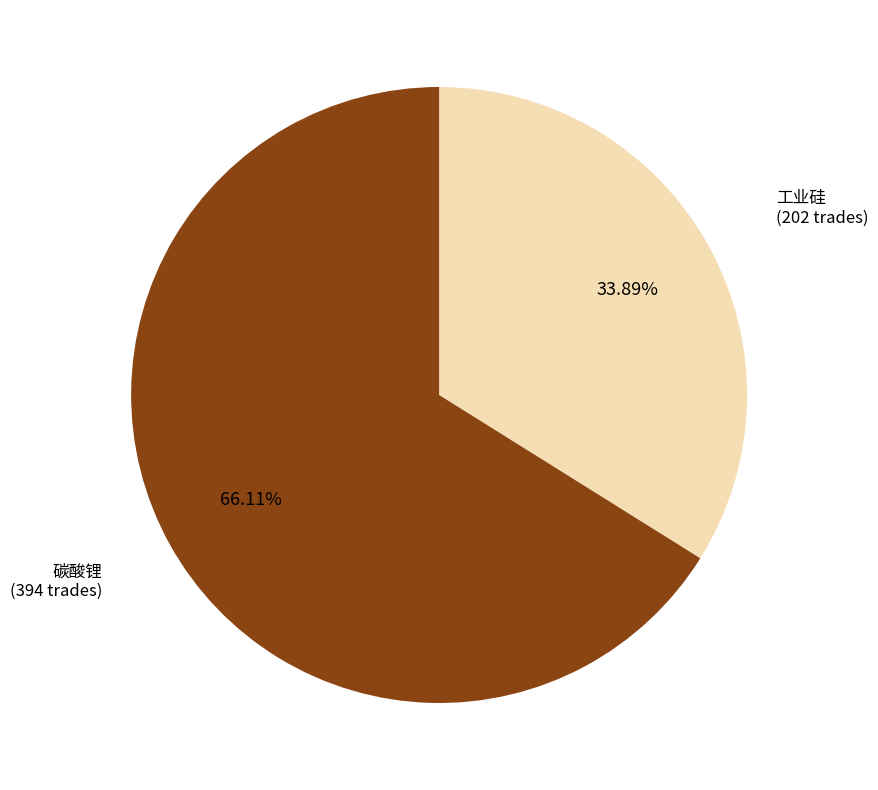

Which slice represents more than half of the pie?

碳酸锂